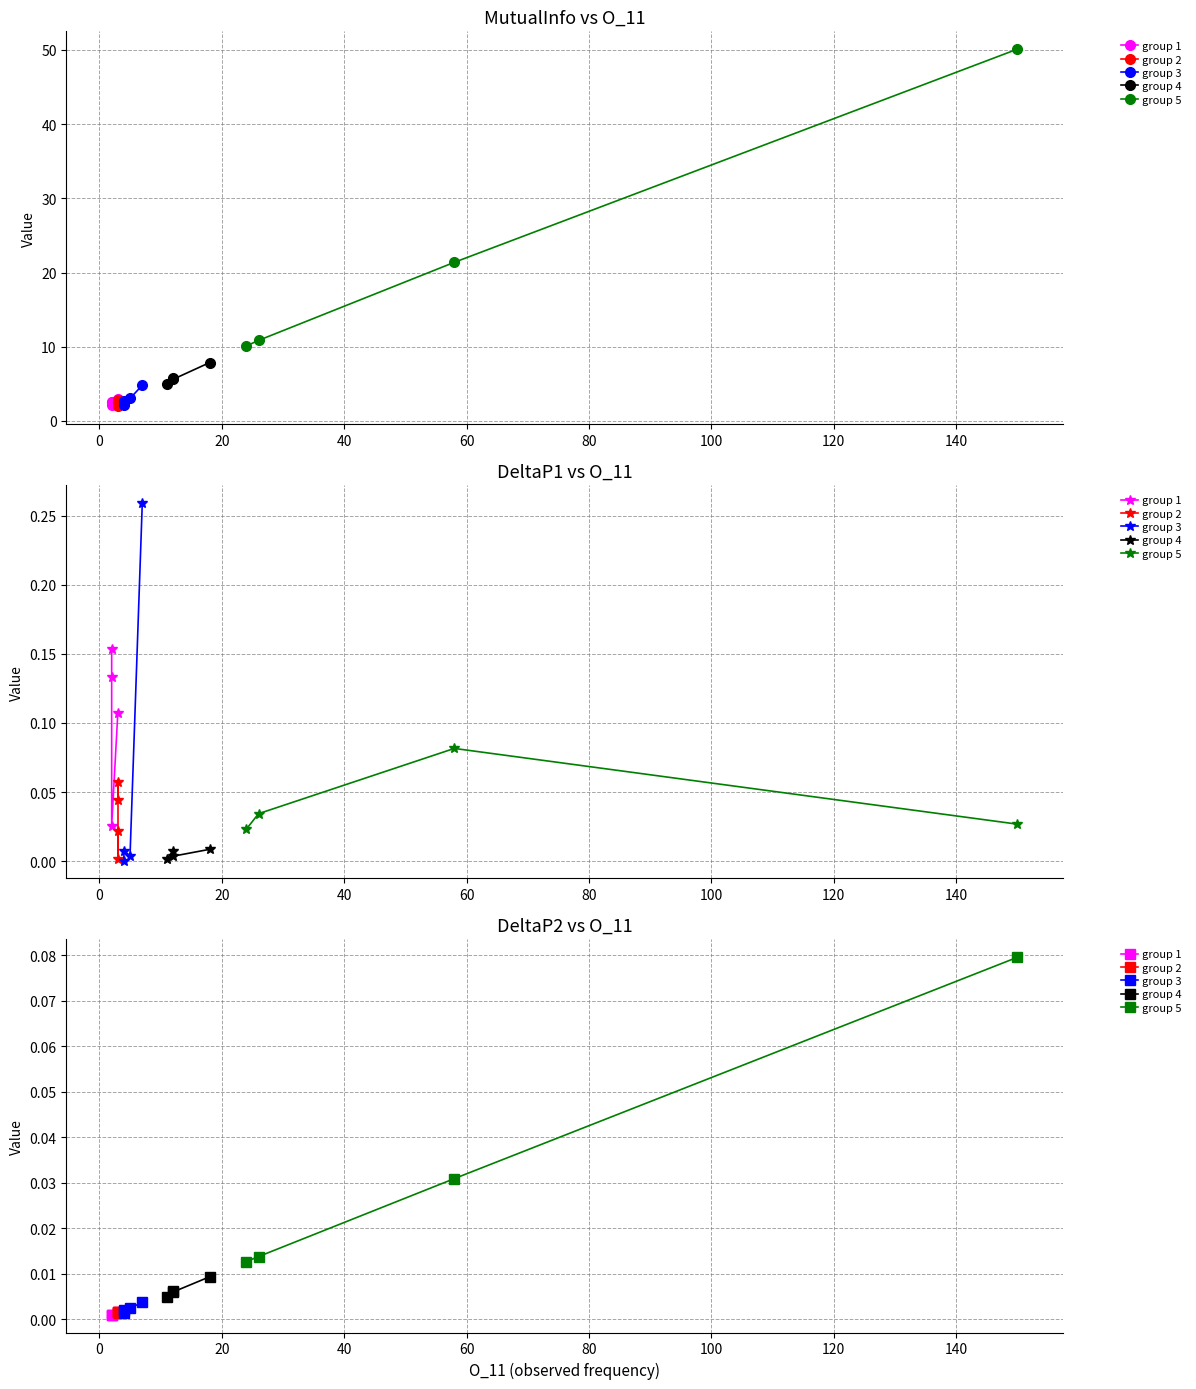

At how many categories does at least one series exceed 0?

4